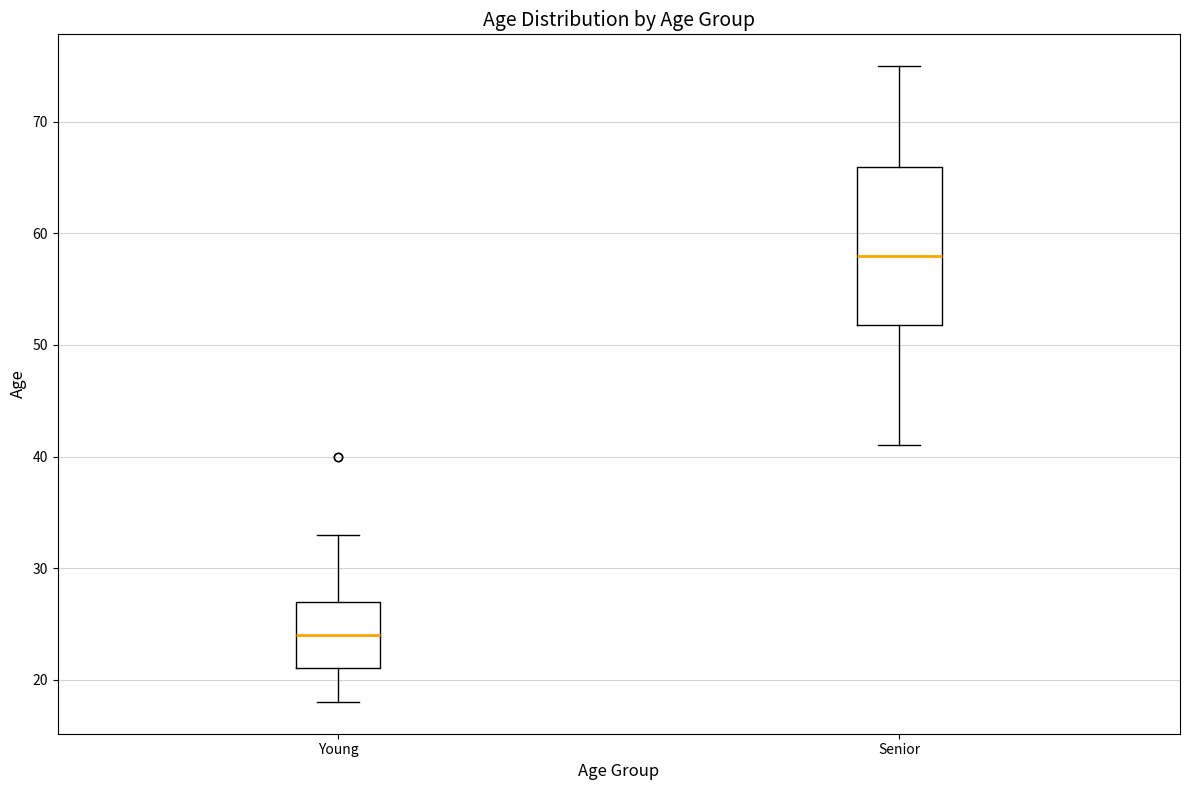

Reading left to right, transcribe this box plot: for each box, give where its median line is, the range the box spans, and where its two whiskers end, as read against the y-axis. The values are not printed on the chart, so give them approximately, as read against the axis.

Young: median 24, box 21 to 27, whiskers 18 to 33
Senior: median 58, box 52 to 66, whiskers 41 to 75